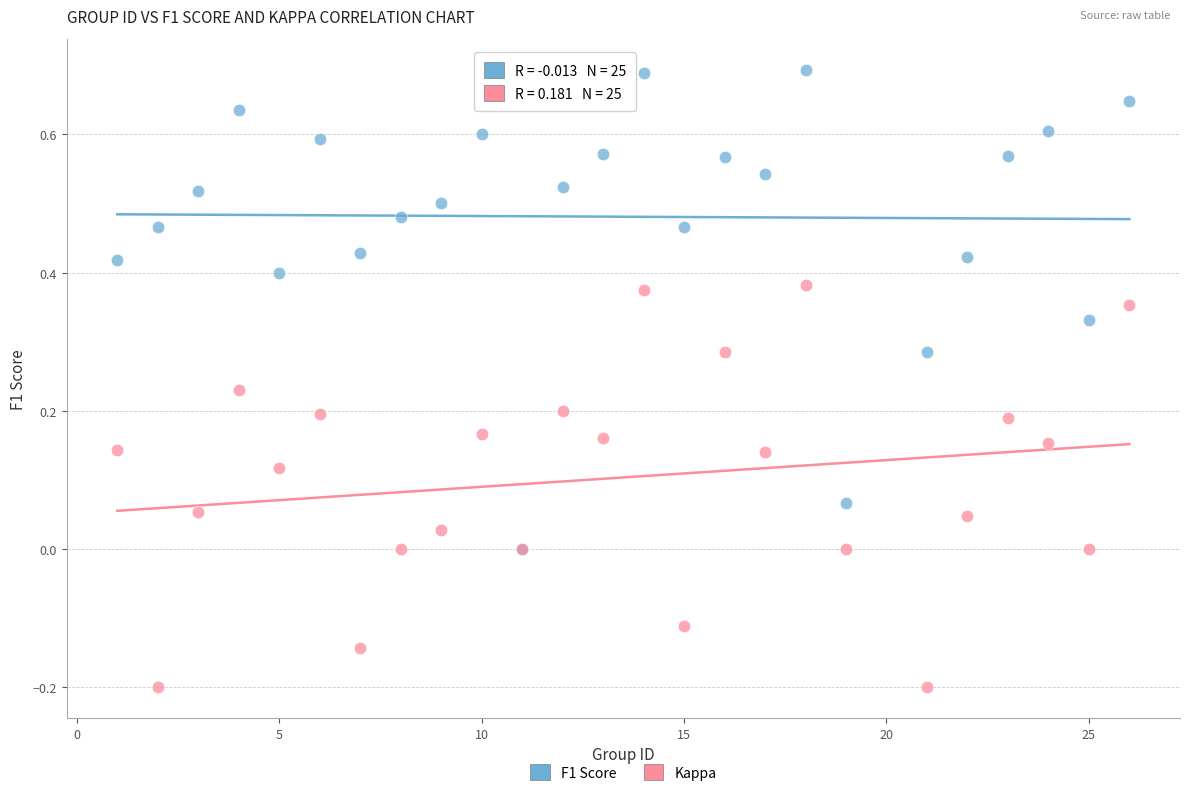

What are all the series names shown in the legend?

F1 Score, Kappa